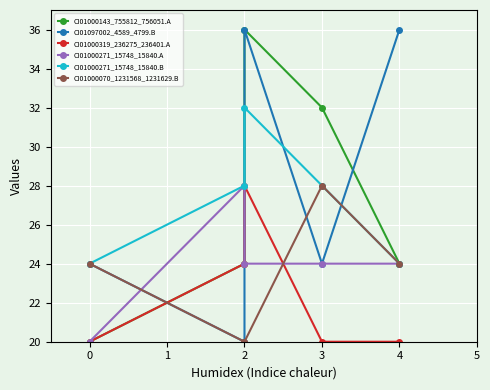

Is the value of CI01000271_15748_15840.A at 3 greater than the value of CI01000271_15748_15840.B at 4?

No